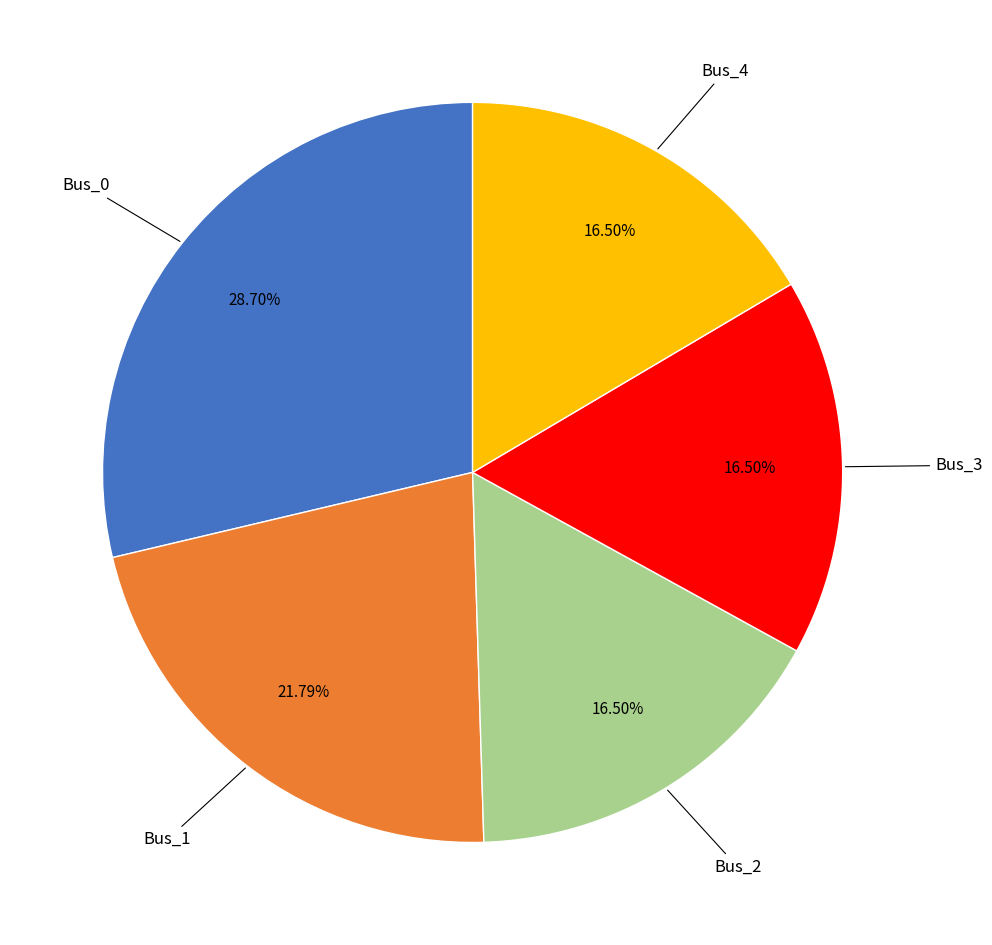

Count the number of slices in the pie.

5